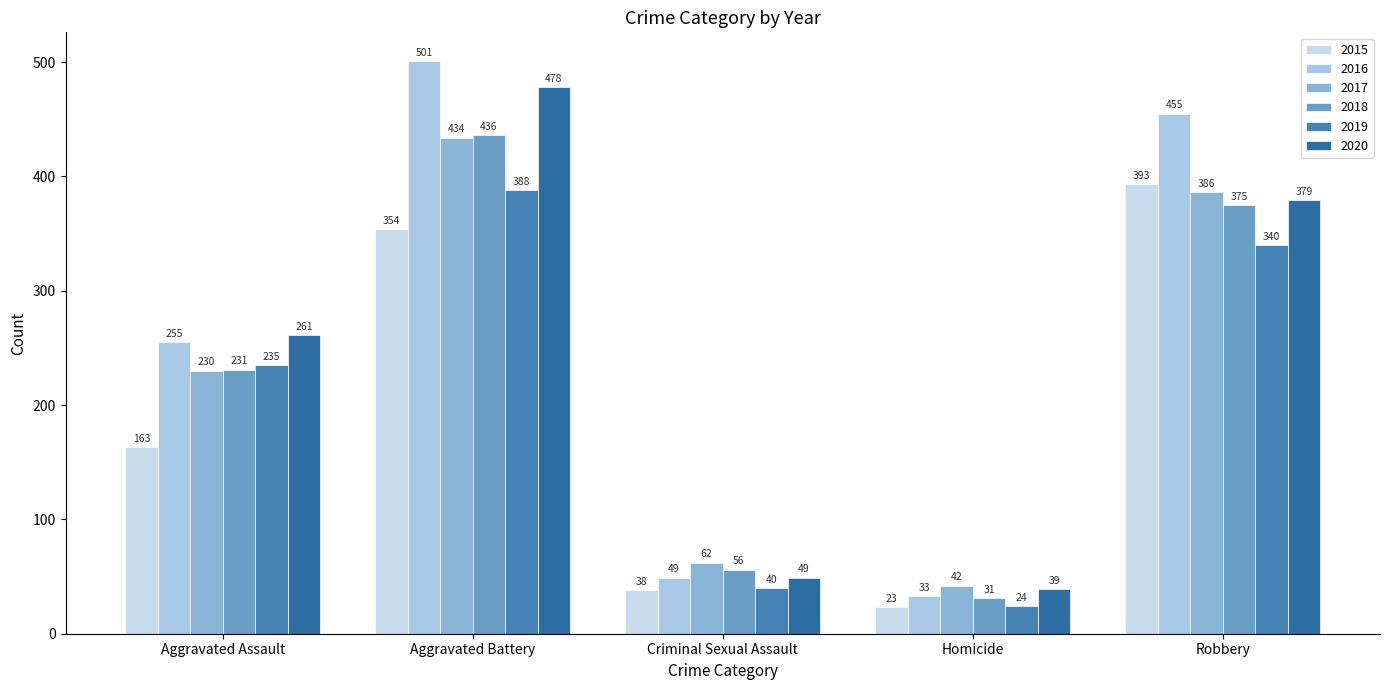

The value of 2016 at Aggravated Assault is 87. True or false?

False